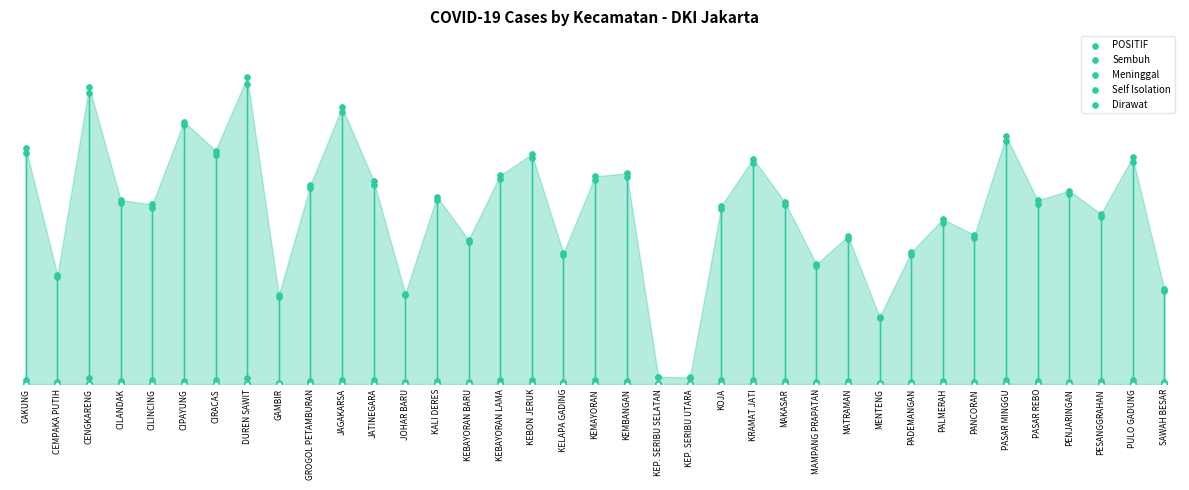

What are all the series names shown in the legend?

POSITIF, Sembuh, Meninggal, Self Isolation, Dirawat